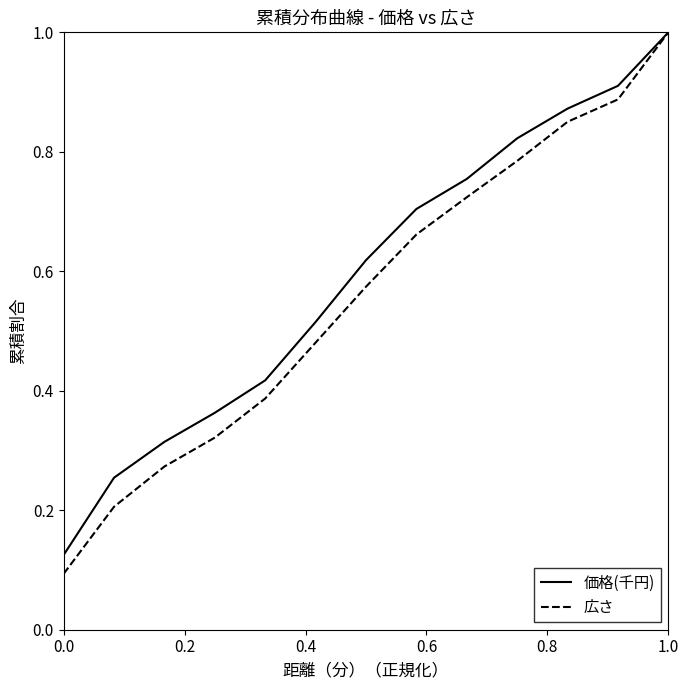

What is the maximum value for 価格(千円)?

1.0